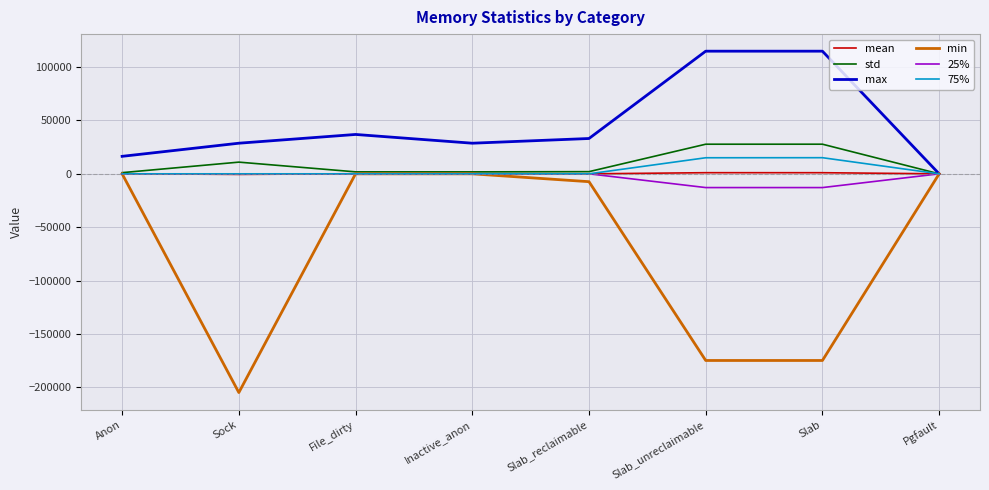

The value of max at Inactive_anon is 16301.6. True or false?

False